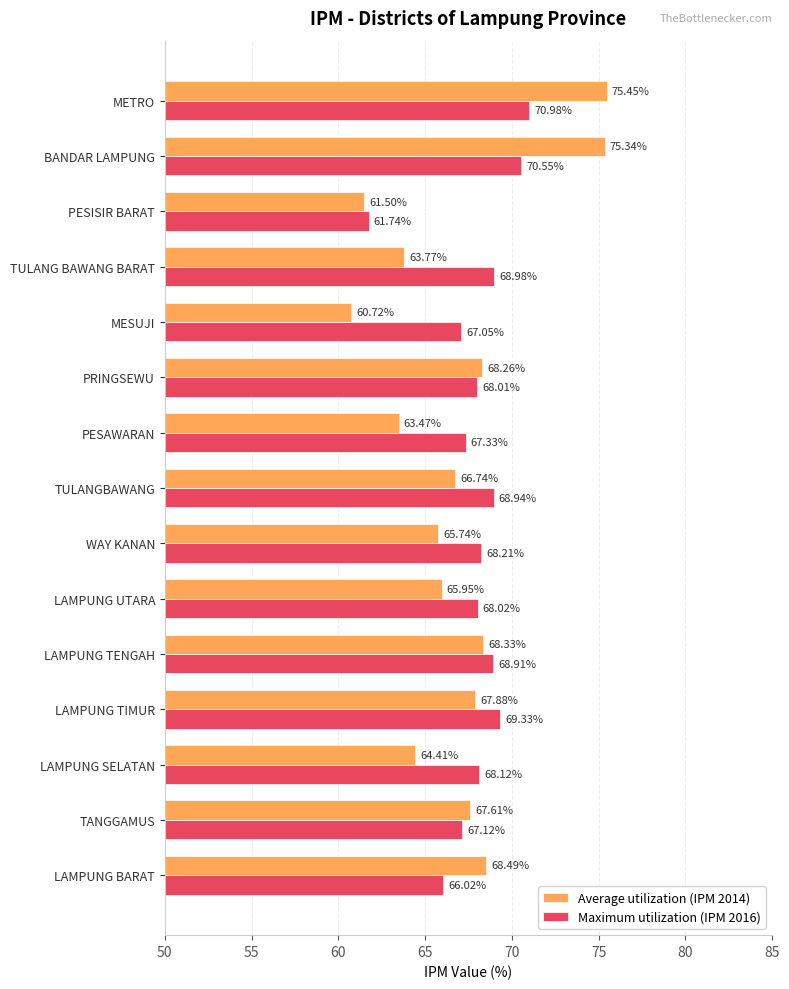

Is the value of Average utilization (IPM 2014) at BANDAR LAMPUNG greater than the value of Maximum utilization (IPM 2016) at LAMPUNG UTARA?

Yes